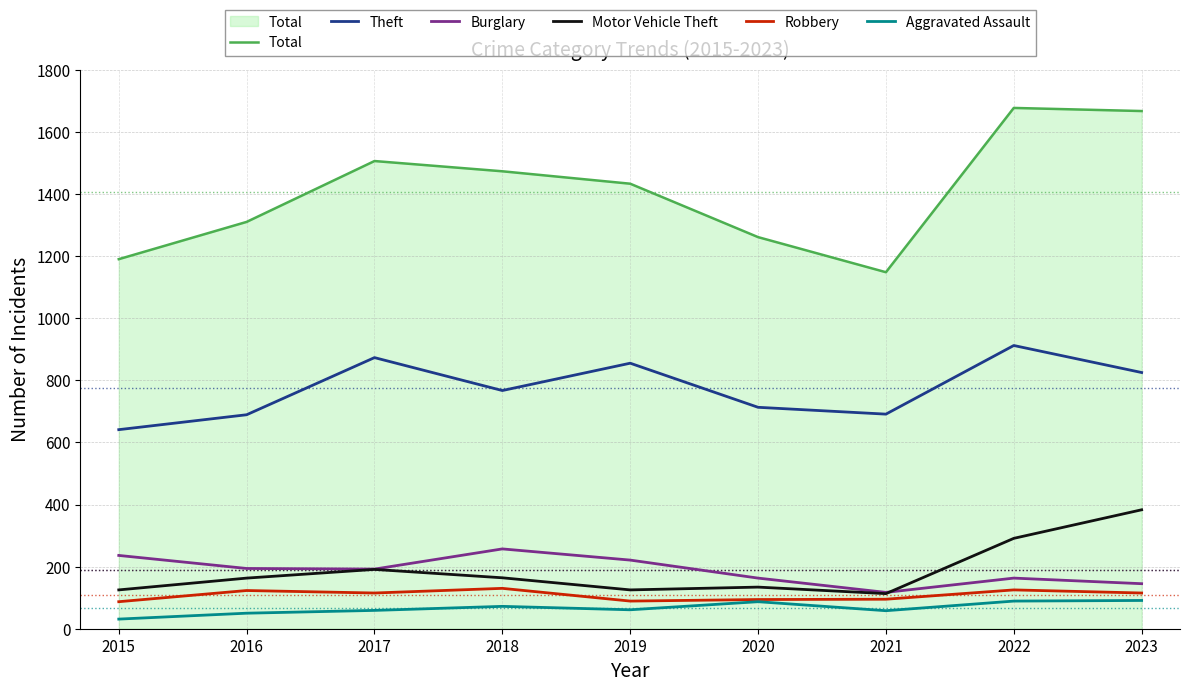

What is the lowest value of the Total series?

1148